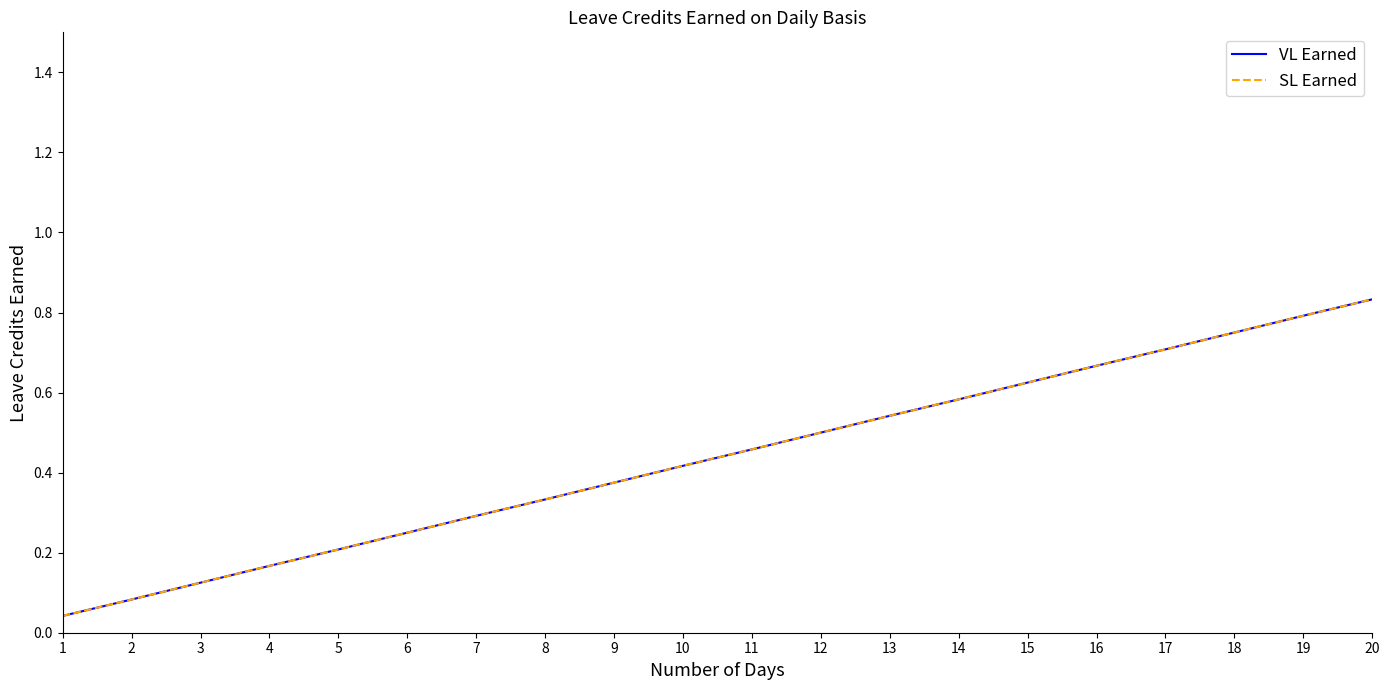

Is the value of SL Earned at 16 greater than the value of VL Earned at 10?

Yes